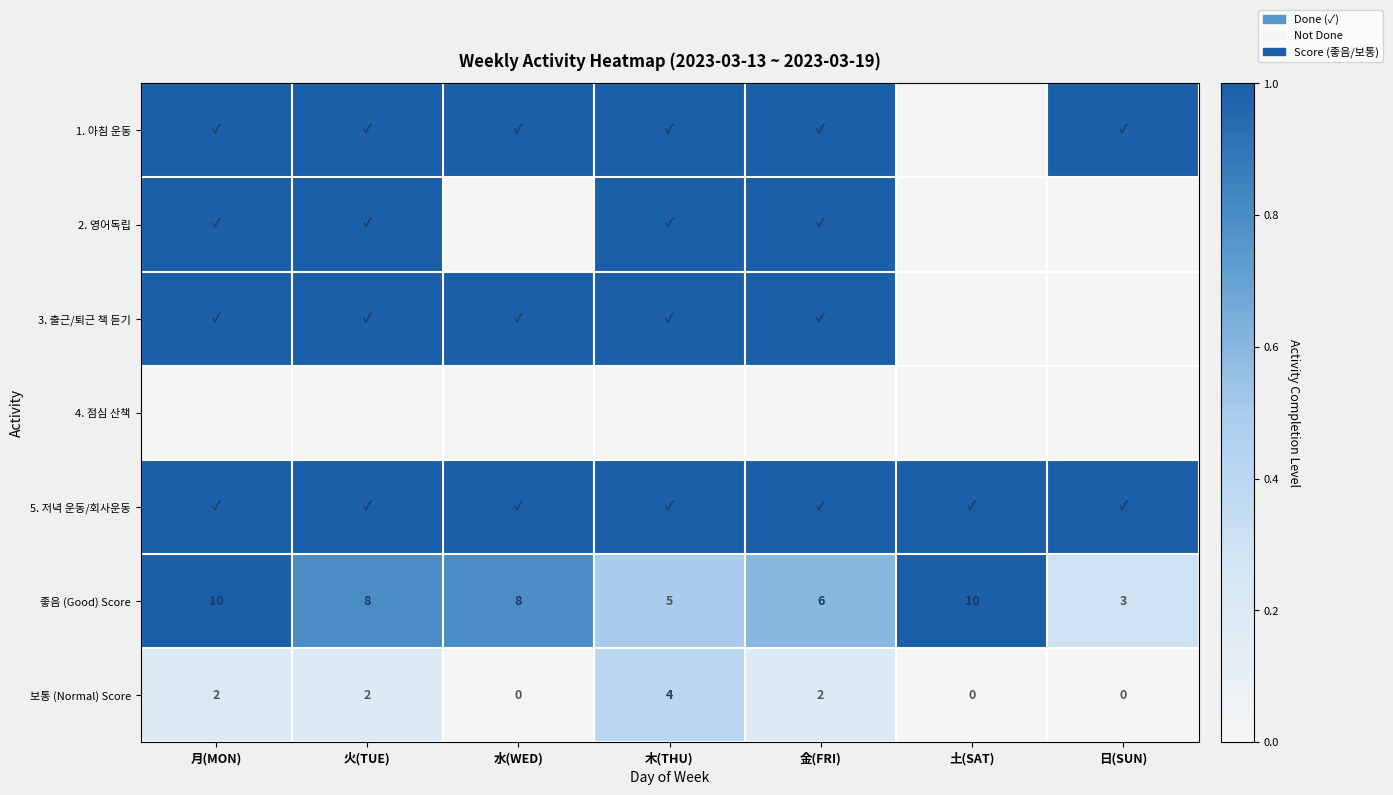

Count the 좋음 (Good) Score values in the range 5 to 10.

6